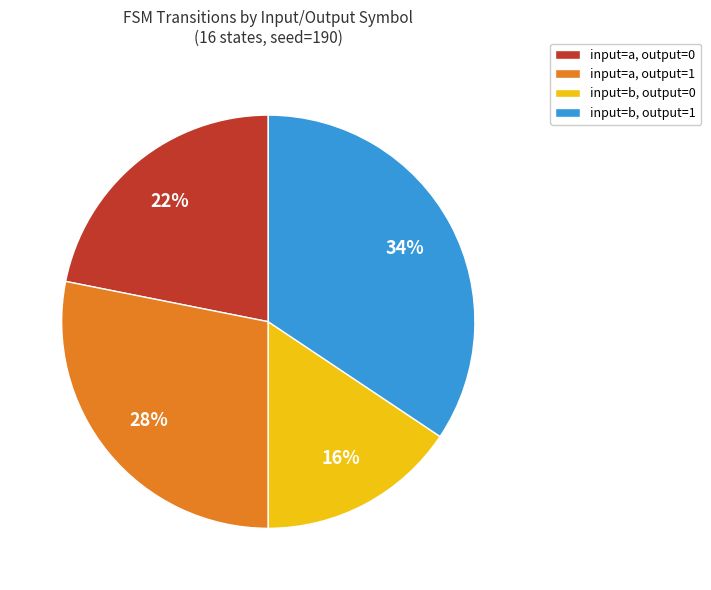

True or false: input=a, output=0 accounts for 22% of the total.

True